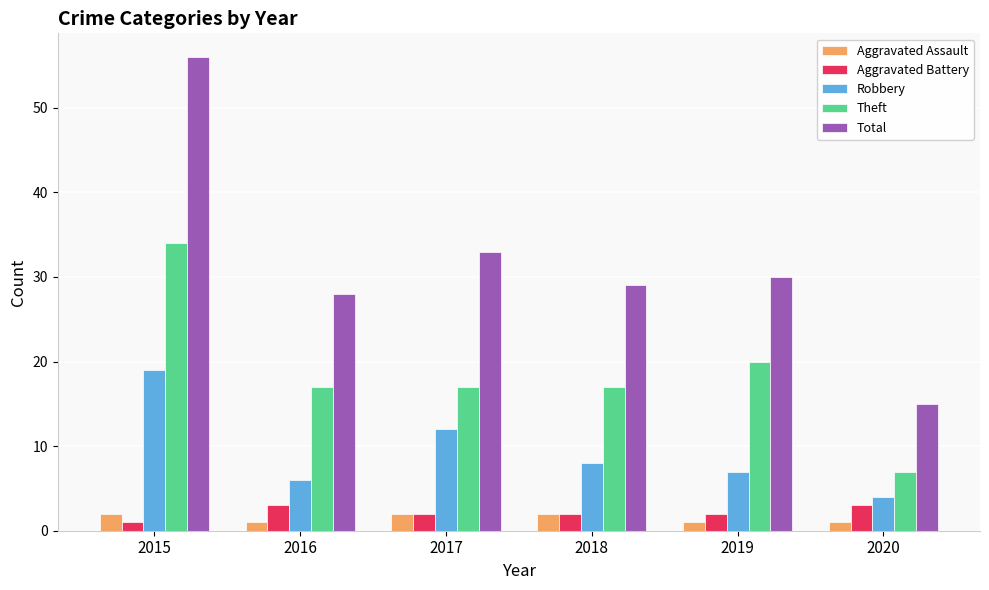

At which category is the sum across all series the highest?

2015